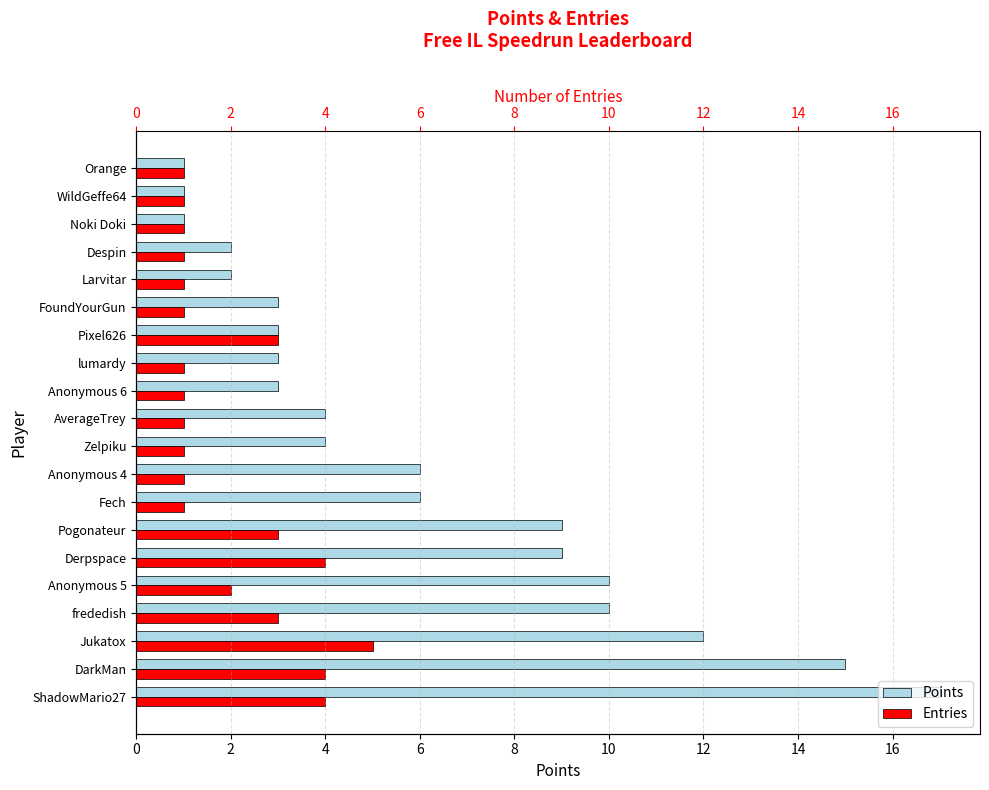

What is the total value across all series at 16?

7